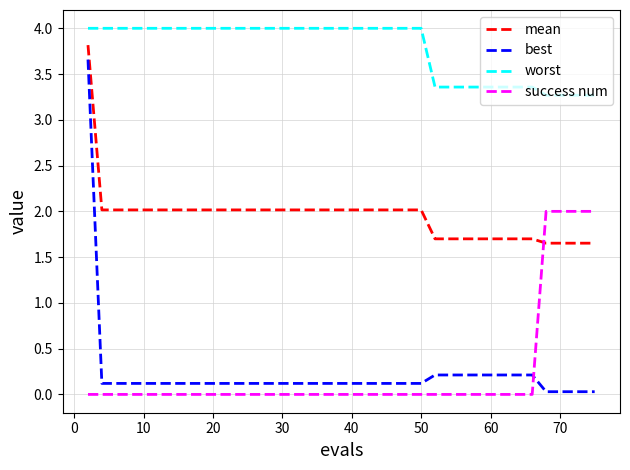

What is the greatest value displayed?

4.0